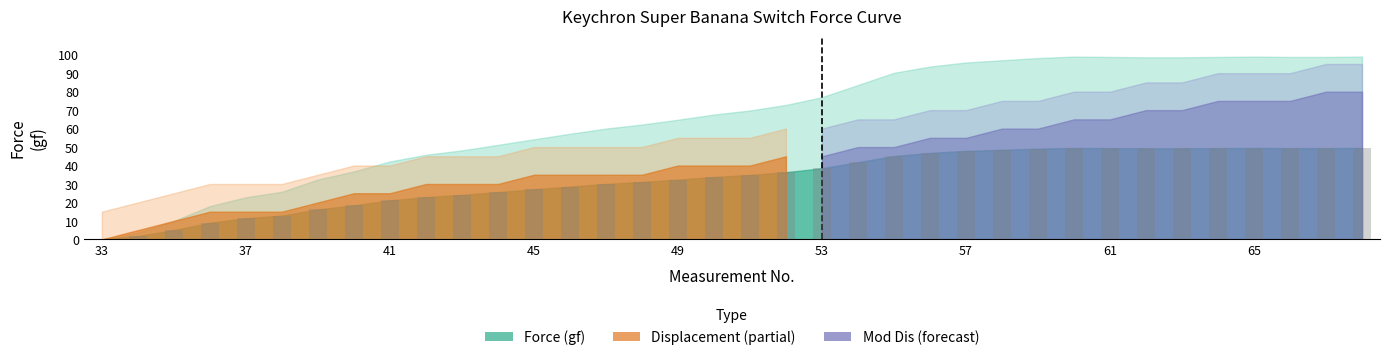

What is the sum of all values?

1185.1